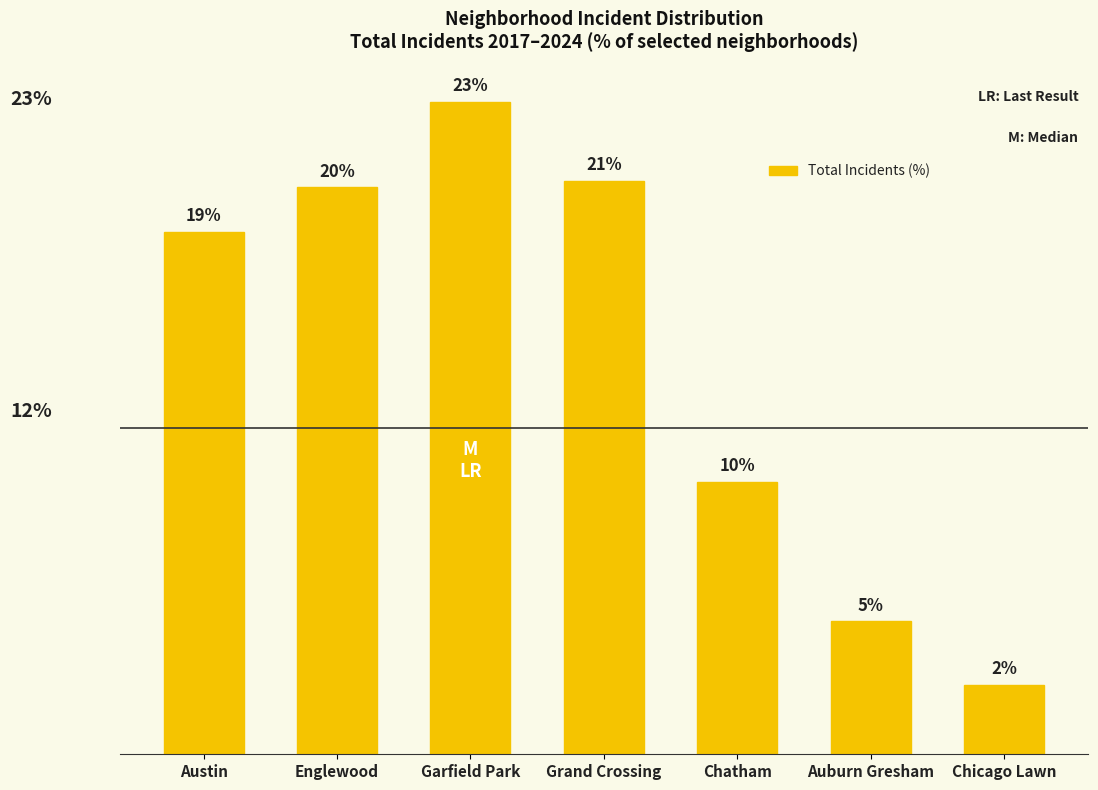

What is the label of the 6th bar from the right?

Englewood